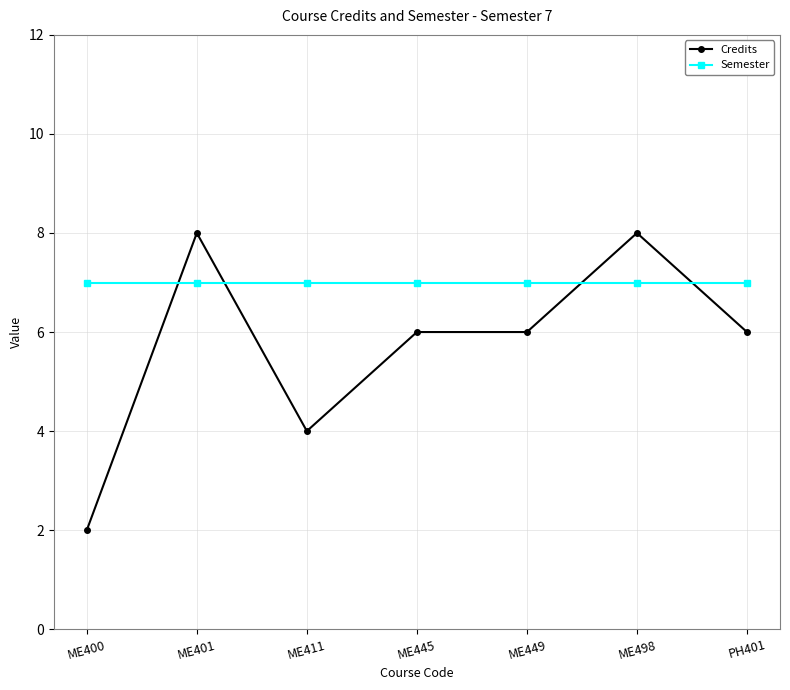

The Credits series shows 8 at ME498. True or false?

True